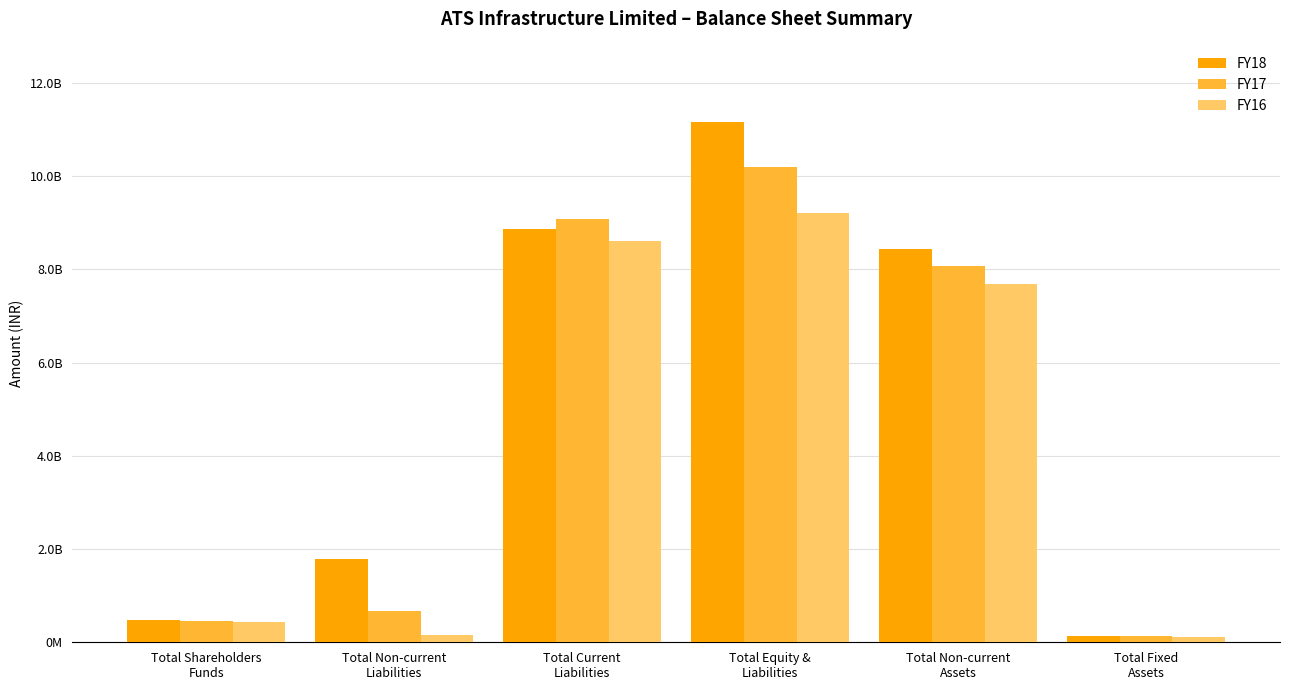

What is the minimum value for FY18?

127672976